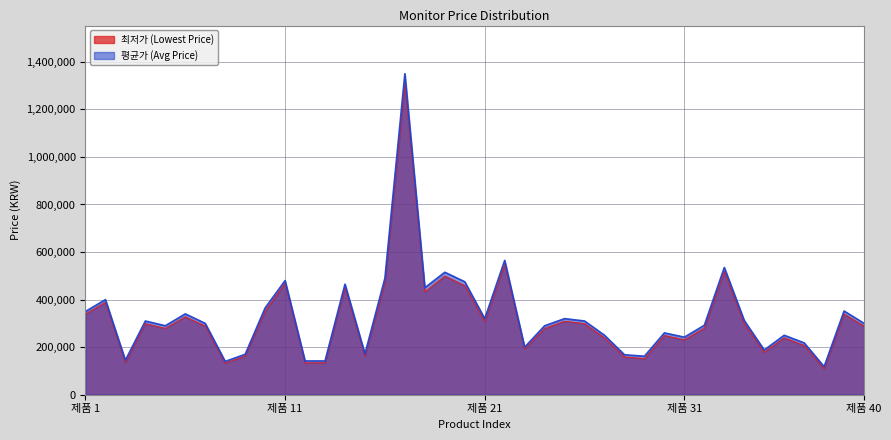

How many data points does each series have?

40